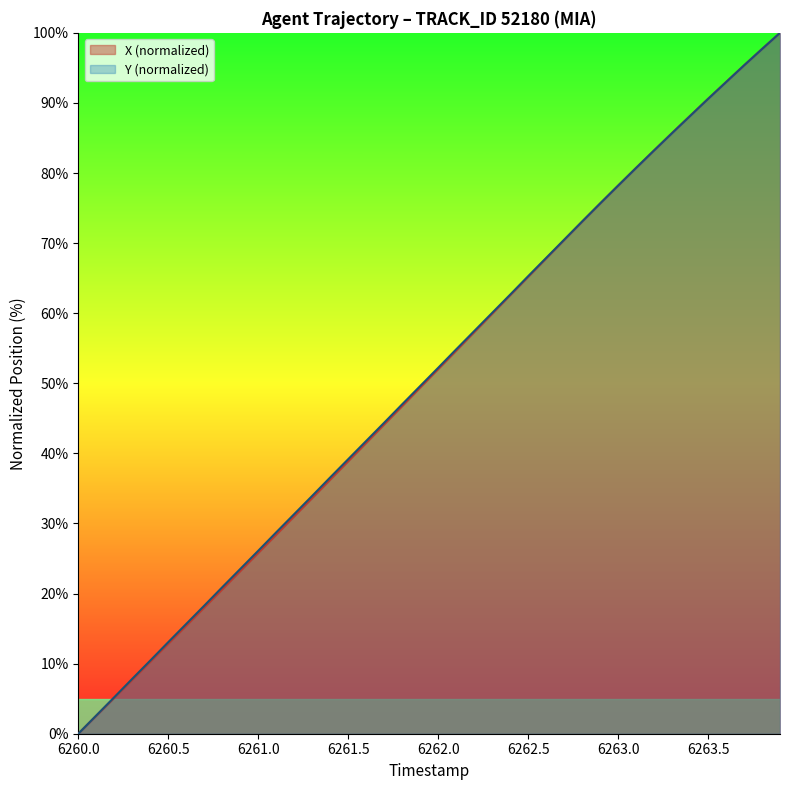

Which series has the widest spread of values?

X